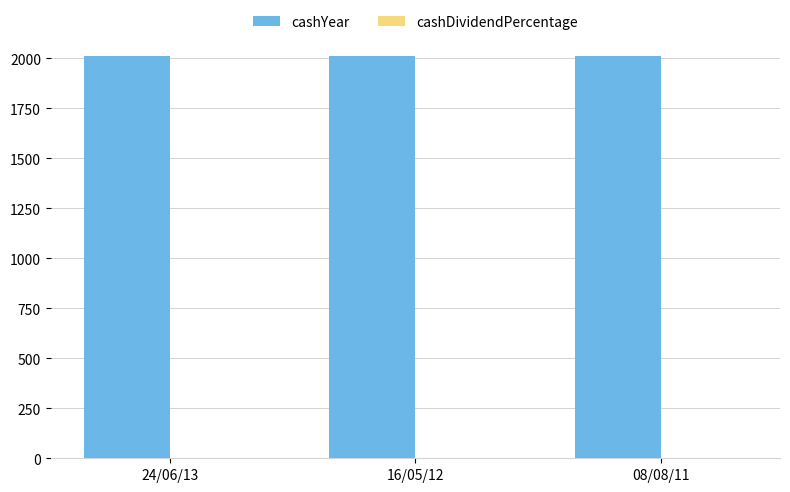

Which series has the largest total across all categories?

cashYear